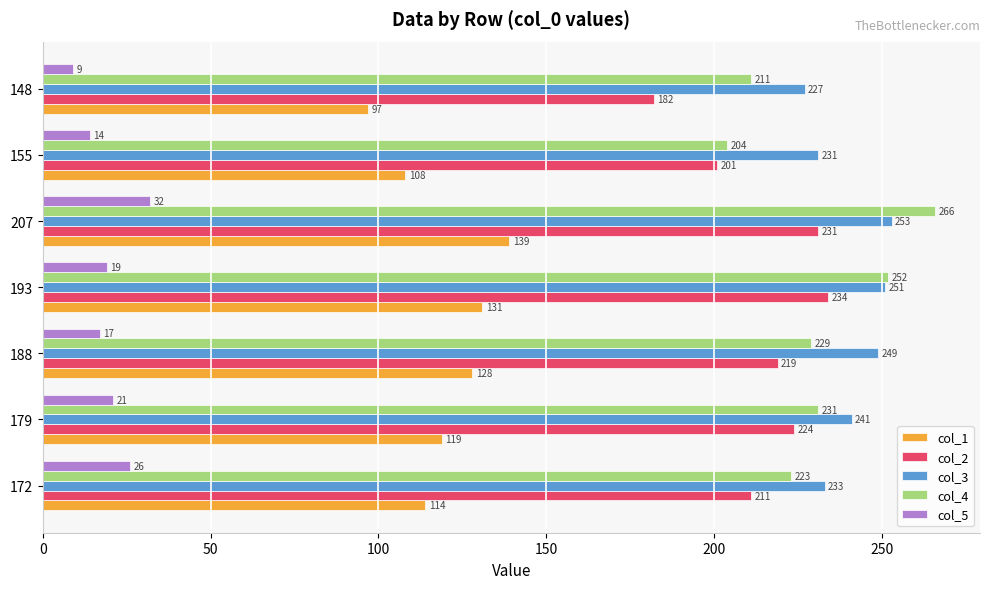

Which series has the widest spread of values?

col_4